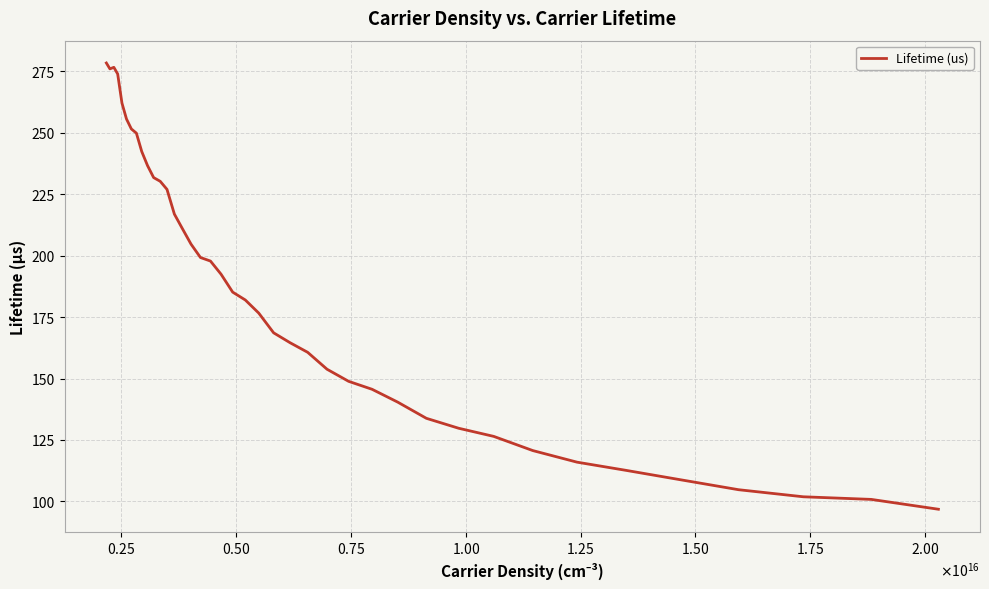

What is the difference between the maximum and minimum values?

181.6